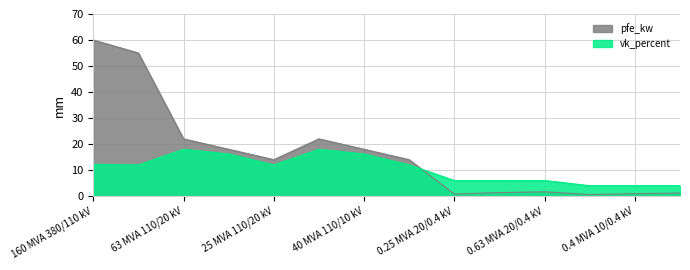

What is the maximum value shown in the chart?

60.0